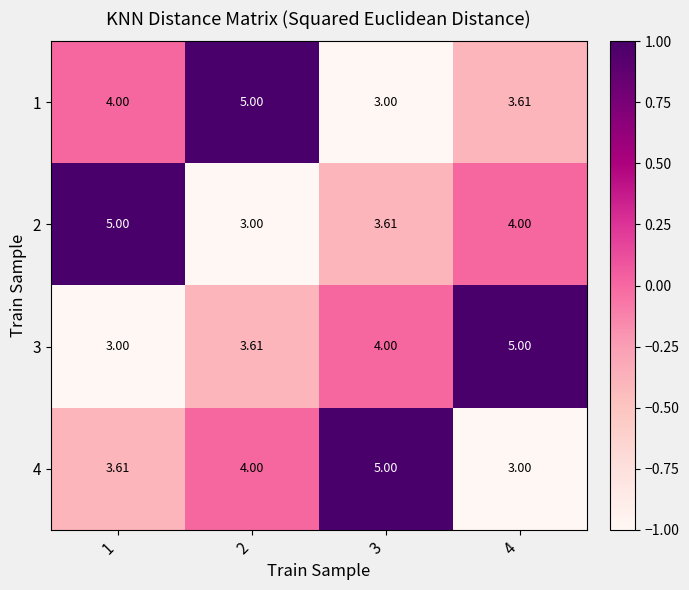

Is the value of 3 at 1 greater than the value of 2 at 4?

No